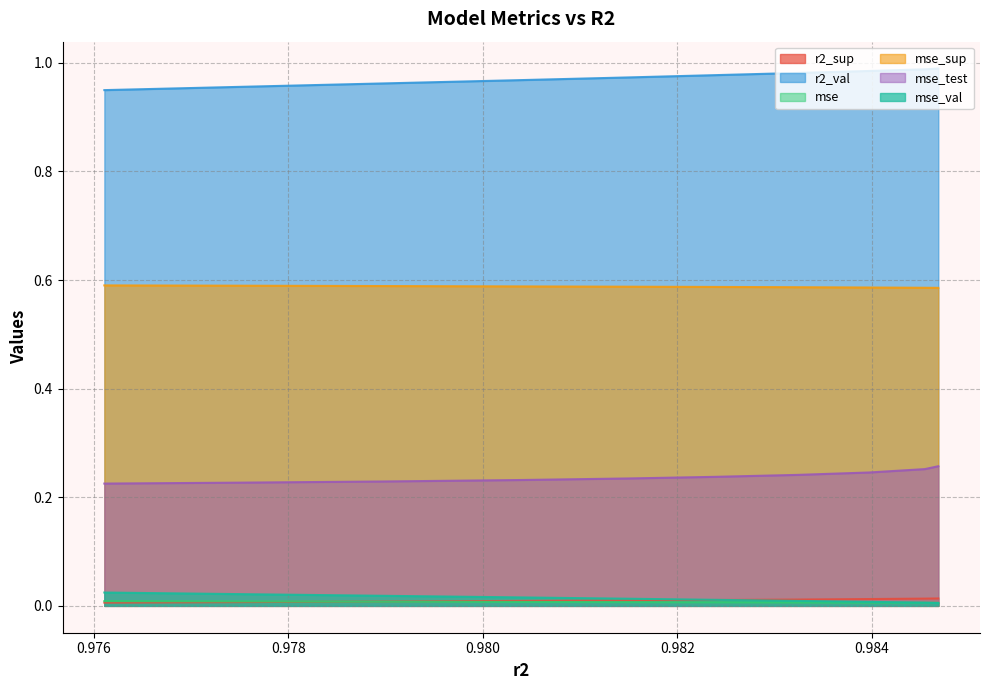

Which series has the largest total across all categories?

r2_val